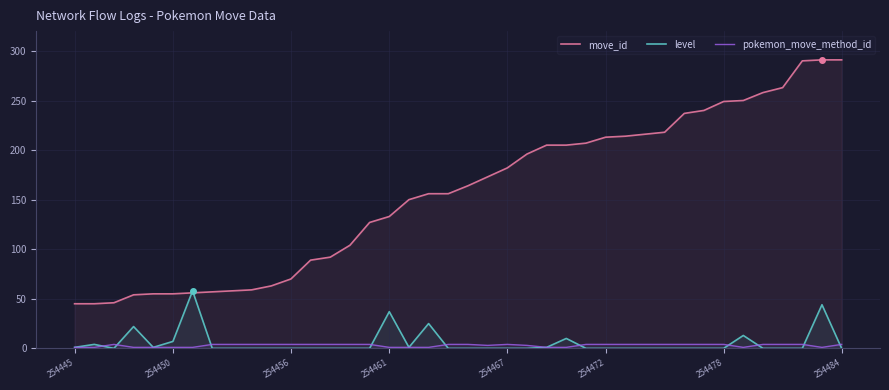

True or false: move_id and pokemon_move_method_id intersect in this chart.

False